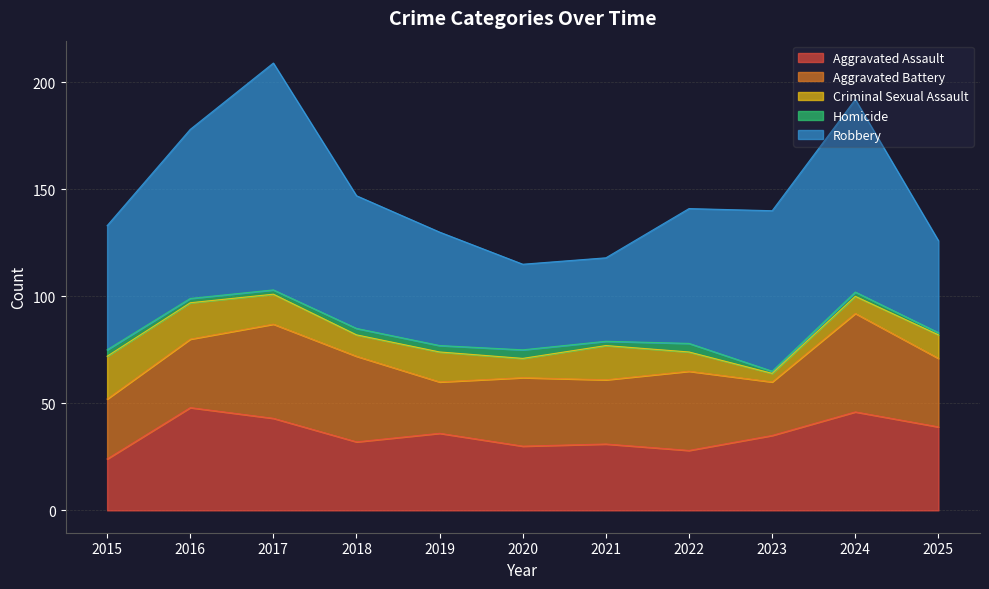

True or false: Criminal Sexual Assault has more than 0 points higher than both neighbors.

True